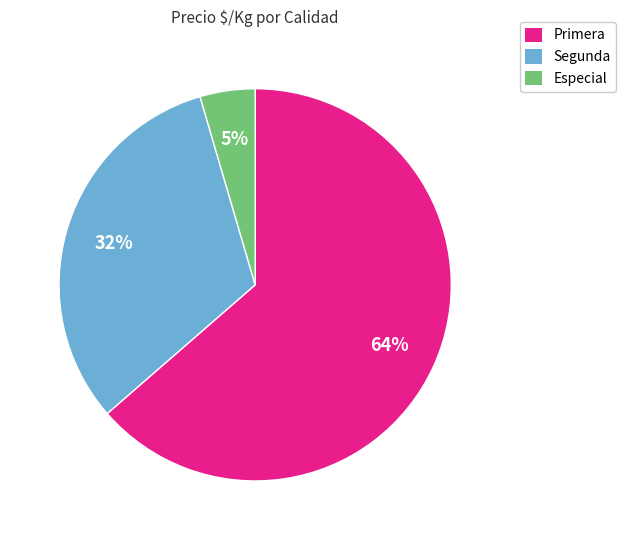

Is there a majority slice in this chart?

Yes